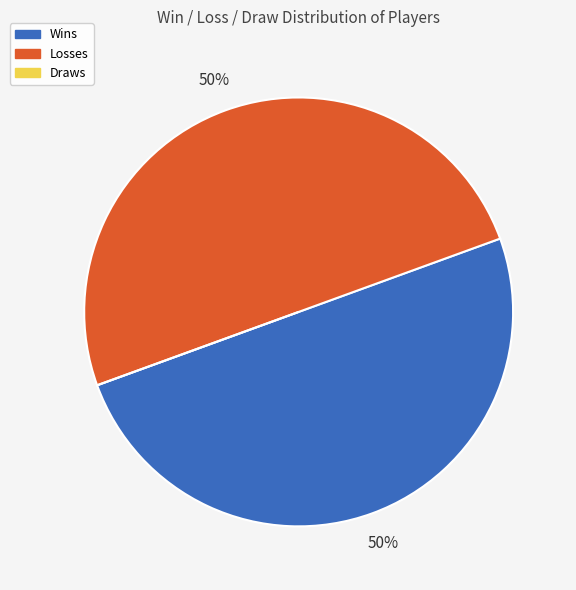

Is the sum of Losses and Wins greater than half?

Yes